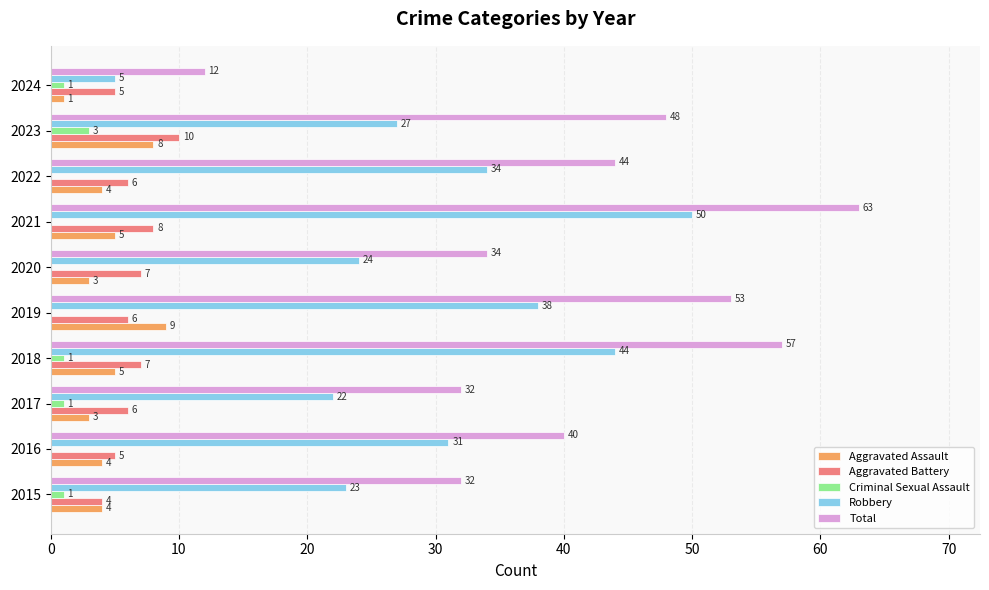

Count the number of data series in this chart.

5